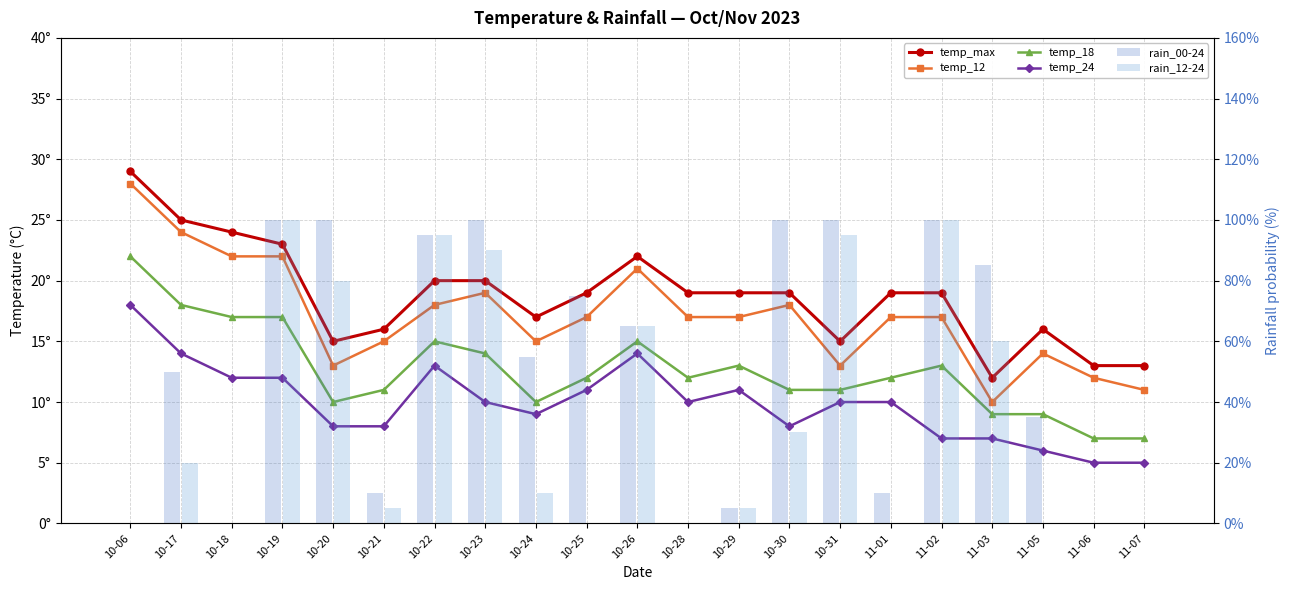

Reading left to right, what are all the values shown in this chart?

temp_max: 10-06=29	10-17=25	10-18=24	10-19=23	10-20=15	10-21=16	10-22=20	10-23=20	10-24=17	10-25=19	10-26=22	10-28=19	10-29=19	10-30=19	10-31=15	11-01=19	11-02=19	11-03=12	11-05=16	11-06=13	11-07=13
temp_12: 10-06=28	10-17=24	10-18=22	10-19=22	10-20=13	10-21=15	10-22=18	10-23=19	10-24=15	10-25=17	10-26=21	10-28=17	10-29=17	10-30=18	10-31=13	11-01=17	11-02=17	11-03=10	11-05=14	11-06=12	11-07=11
temp_18: 10-06=22	10-17=18	10-18=17	10-19=17	10-20=10	10-21=11	10-22=15	10-23=14	10-24=10	10-25=12	10-26=15	10-28=12	10-29=13	10-30=11	10-31=11	11-01=12	11-02=13	11-03=9	11-05=9	11-06=7	11-07=7
temp_24: 10-06=18	10-17=14	10-18=12	10-19=12	10-20=8	10-21=8	10-22=13	10-23=10	10-24=9	10-25=11	10-26=14	10-28=10	10-29=11	10-30=8	10-31=10	11-01=10	11-02=7	11-03=7	11-05=6	11-06=5	11-07=5
rain_00-24: 10-06=0	10-17=50	10-18=0	10-19=100	10-20=100	10-21=10	10-22=95	10-23=100	10-24=55	10-25=75	10-26=65	10-28=0	10-29=5	10-30=100	10-31=100	11-01=10	11-02=100	11-03=85	11-05=35	11-06=0	11-07=0
rain_12-24: 10-06=0	10-17=20	10-18=0	10-19=100	10-20=80	10-21=5	10-22=95	10-23=90	10-24=10	10-25=0	10-26=65	10-28=0	10-29=5	10-30=30	10-31=95	11-01=0	11-02=100	11-03=60	11-05=0	11-06=0	11-07=0